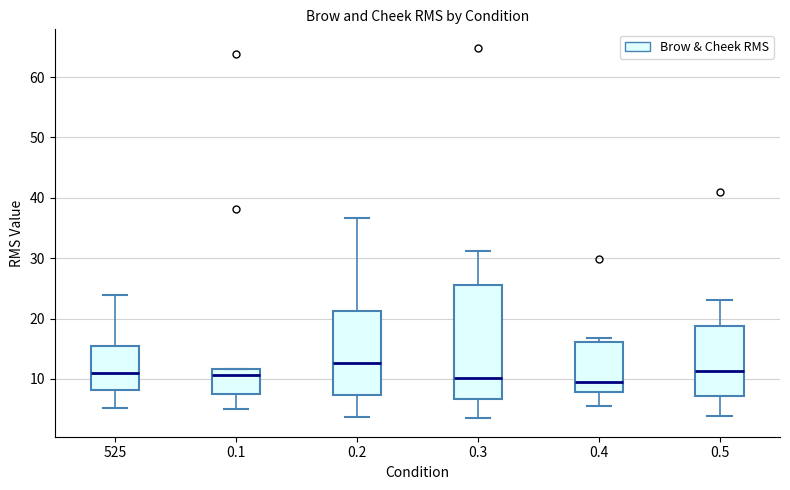

Where does the upper whisker of the box at x = 525 end on the y-axis? The values are not printed on the chart, so give them approximately, as read against the axis.

24